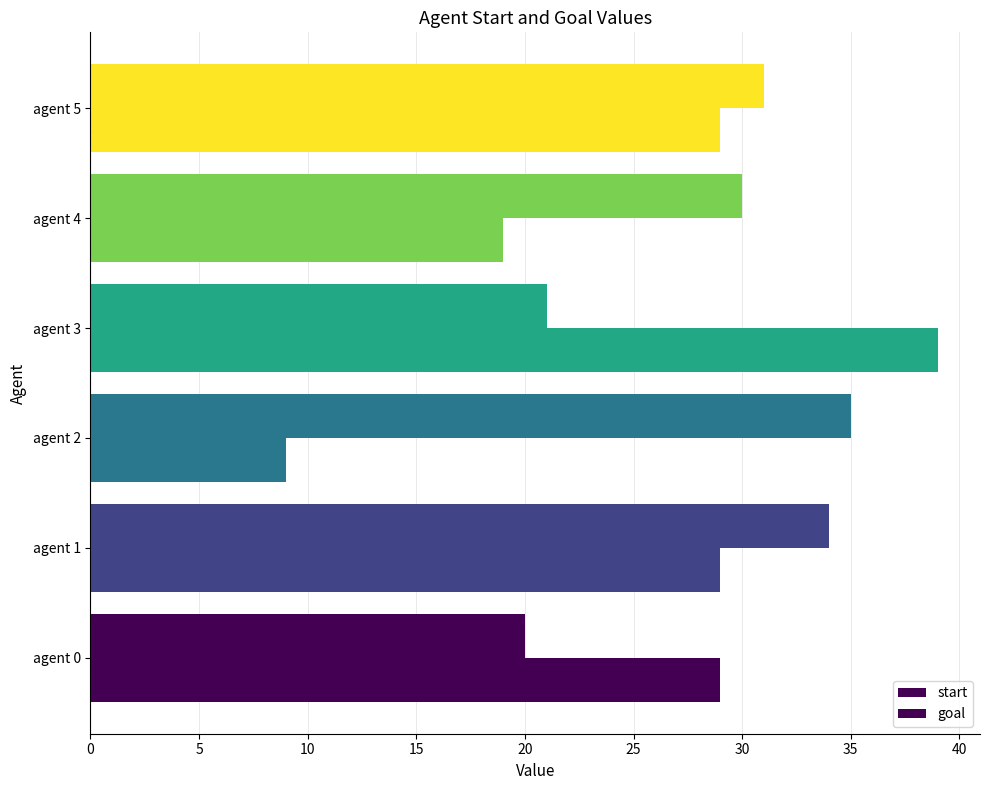

How many data points in start are less than 31?

3